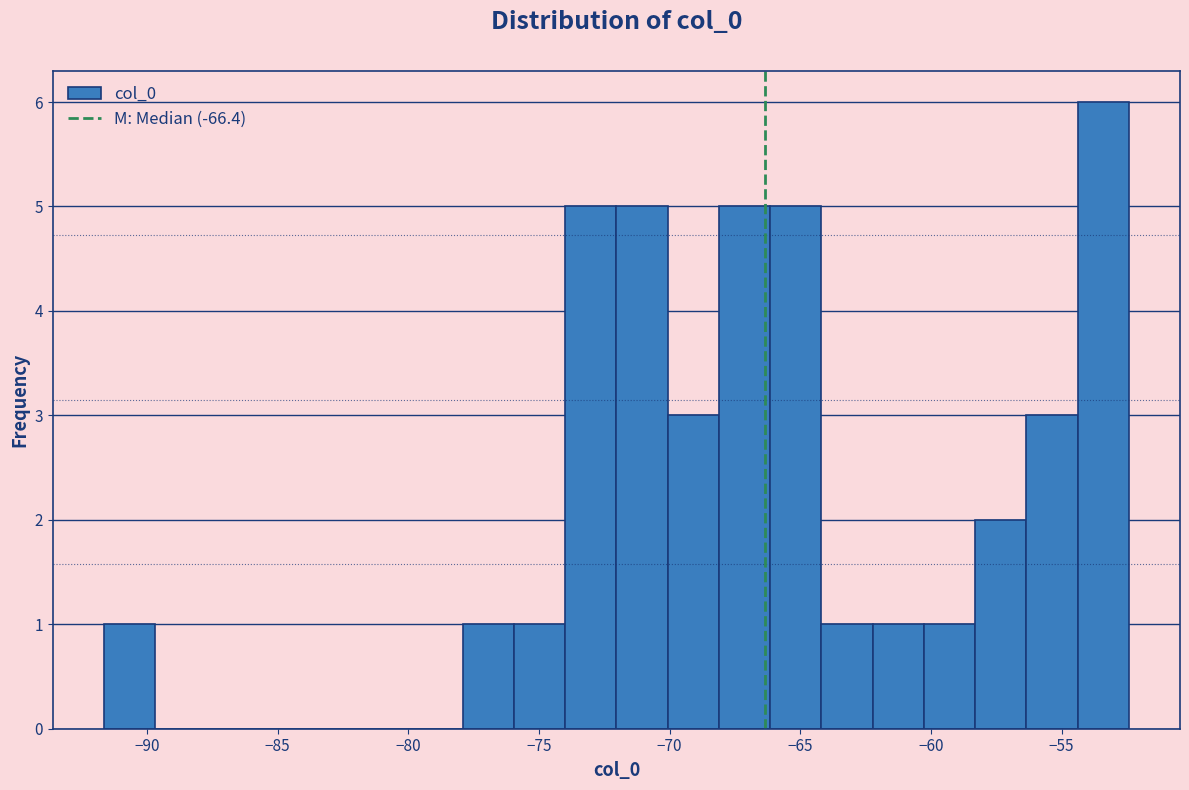

Around what value on the x-axis is the tallest bar? Give the approximate position of its centre, as read against the axis.

-53.5